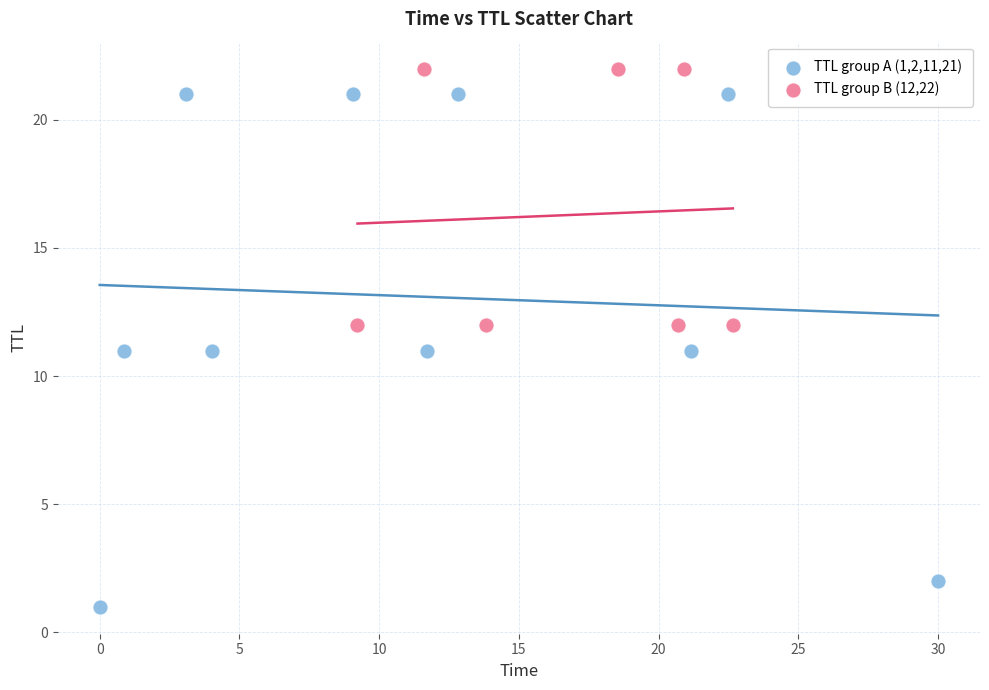

Which series has the widest spread of Y values?

TTL group A (1,2,11,21)